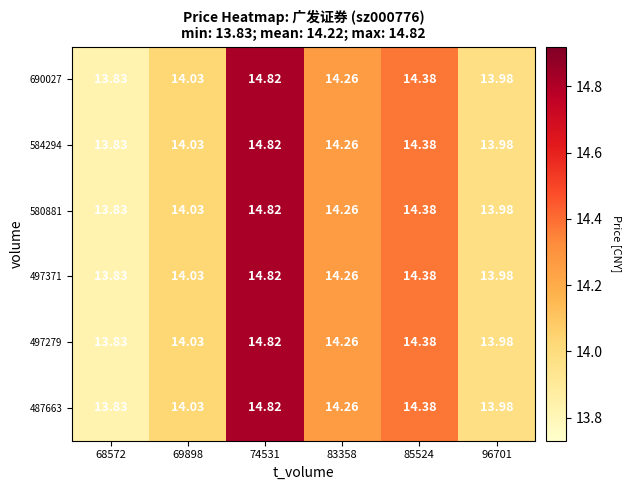

Is the value of 497279 at 69898 greater than the value of 580881 at 74531?

No